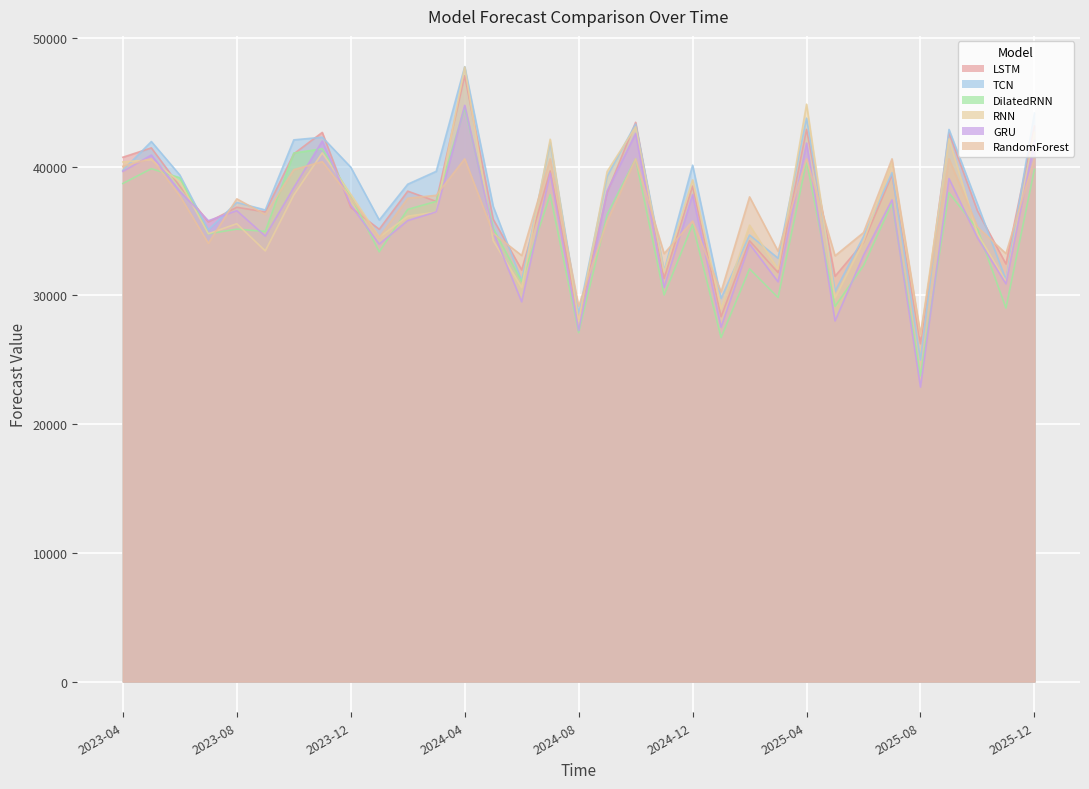

Reading right to left, extract all data points from this chart.

LSTM: 2025-12=43150.5	2025-11=32438.6	2025-10=36563.8	2025-09=42647.2	2025-08=26240.8	2025-07=39360.4	2025-06=34109.8	2025-05=31484.6	2025-04=42893.7	2025-03=31766.0	2025-02=34241.4	2025-01=28336.7	2024-12=38486.5	2024-11=31303.8	2024-10=43445.3	2024-09=37983.8	2024-08=28121.4	2024-07=39665.8	2024-06=31977.8	2024-05=35915.5	2024-04=47061.1	2024-03=37298.9	2024-02=38095.8	2024-01=35135.2	2023-12=36829.6	2023-11=42659.9	2023-10=40994.4	2023-09=36480.5	2023-08=36844.2	2023-07=35703.8	2023-06=38472.5	2023-05=41457.2	2023-04=40731.1
TCN: 2025-12=44174.3	2025-11=31213.6	2025-10=37088.1	2025-09=42889.2	2025-08=24977.9	2025-07=39534.6	2025-06=34565.9	2025-05=30312.2	2025-04=43766.1	2025-03=32886.2	2025-02=34686.1	2025-01=29767.8	2024-12=40113.7	2024-11=31905.3	2024-10=43307.6	2024-09=39249.6	2024-08=28571.5	2024-07=41884.1	2024-06=31136.6	2024-05=36912.7	2024-04=47769.0	2024-03=39634.3	2024-02=38636.1	2024-01=35851.2	2023-12=39958.5	2023-11=42286.7	2023-10=42079.4	2023-09=36634.1	2023-08=37219.9	2023-07=35093.9	2023-06=39347.0	2023-05=41950.5	2023-04=39718.6
DilatedRNN: 2025-12=39785.4	2025-11=29014.0	2025-10=35152.5	2025-09=37969.3	2025-08=23746.7	2025-07=37158.2	2025-06=32308.9	2025-05=29148.2	2025-04=40403.3	2025-03=29832.1	2025-02=32061.0	2025-01=26727.0	2024-12=35504.0	2024-11=30030.7	2024-10=40601.3	2024-09=36272.8	2024-08=27108.4	2024-07=37822.3	2024-06=31072.0	2024-05=35190.6	2024-04=44554.8	2024-03=37303.7	2024-02=36677.1	2024-01=33385.3	2023-12=37708.3	2023-11=41387.5	2023-10=41057.0	2023-09=34968.1	2023-08=35145.9	2023-07=34781.4	2023-06=39135.3	2023-05=39842.7	2023-04=38691.0
RNN: 2025-12=42670.7	2025-11=31071.3	2025-10=34792.5	2025-09=42158.0	2025-08=26848.5	2025-07=40351.1	2025-06=34185.0	2025-05=29815.7	2025-04=44851.3	2025-03=32034.0	2025-02=35454.2	2025-01=28946.5	2024-12=38977.2	2024-11=31809.4	2024-10=43088.8	2024-09=39621.2	2024-08=28005.1	2024-07=42129.4	2024-06=30608.9	2024-05=34255.9	2024-04=47743.0	2024-03=36468.1	2024-02=36149.1	2024-01=34519.3	2023-12=37848.1	2023-11=41071.2	2023-10=37800.8	2023-09=33452.9	2023-08=35564.2	2023-07=34790.6	2023-06=38817.4	2023-05=40544.7	2023-04=40362.4
GRU: 2025-12=42027.8	2025-11=30895.5	2025-10=34482.1	2025-09=39073.3	2025-08=22874.5	2025-07=37422.3	2025-06=33109.2	2025-05=28009.4	2025-04=41836.1	2025-03=31052.5	2025-02=33990.9	2025-01=27524.1	2024-12=37834.9	2024-11=30624.6	2024-10=42580.7	2024-09=38115.7	2024-08=27264.4	2024-07=39494.4	2024-06=29499.4	2024-05=34933.3	2024-04=44764.0	2024-03=36484.8	2024-02=35812.0	2024-01=33983.6	2023-12=37018.2	2023-11=41986.2	2023-10=38370.2	2023-09=34606.7	2023-08=36575.2	2023-07=35800.6	2023-06=38091.7	2023-05=40899.8	2023-04=39632.4
RandomForest: 2025-12=40606.1	2025-11=33244.1	2025-10=35312.5	2025-09=40606.1	2025-08=26989.1	2025-07=40606.1	2025-06=34877.2	2025-05=33073.1	2025-04=40606.1	2025-03=33431.1	2025-02=37651.8	2025-01=30277.6	2024-12=35777.6	2024-11=33244.1	2024-10=40606.1	2024-09=35777.6	2024-08=29156.2	2024-07=40606.1	2024-06=33098.9	2024-05=34818.1	2024-04=40606.1	2024-03=37770.9	2024-02=37544.3	2024-01=34501.8	2023-12=37570.8	2023-11=40390.3	2023-10=39767.2	2023-09=36282.6	2023-08=37497.9	2023-07=34044.1	2023-06=37737.2	2023-05=40630.8	2023-04=40030.6